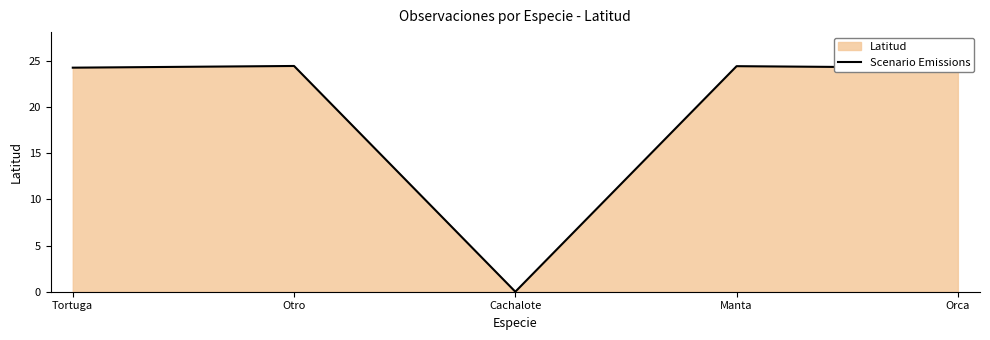

Reading left to right, list all the values displayed in this chart.

Tortuga=24.3	Otro=24.4	Cachalote=0.0	Manta=24.4	Orca=24.2